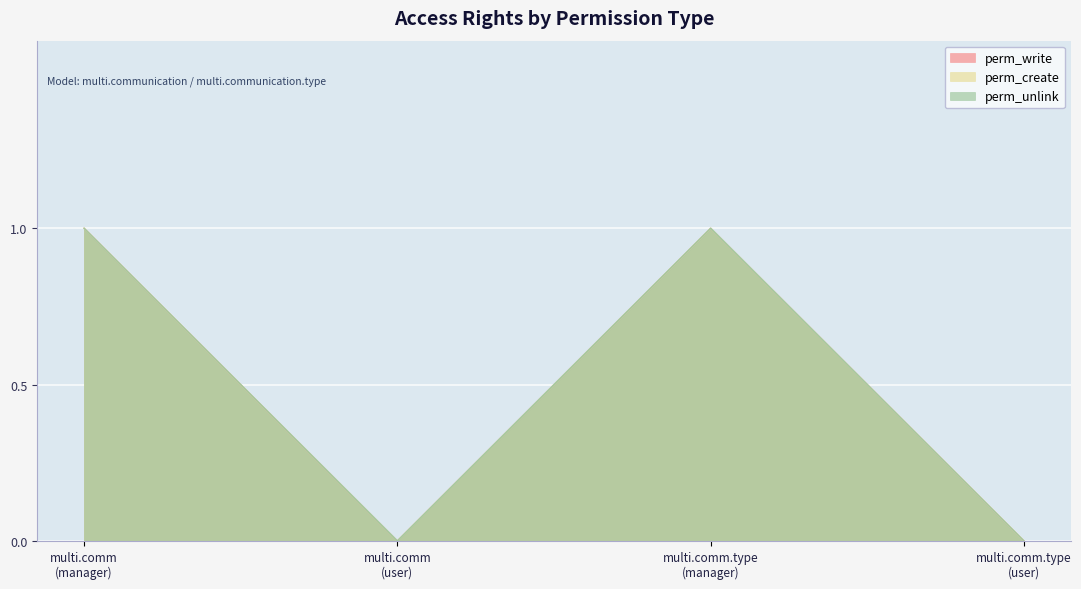

What are all the series names shown in the legend?

perm_write, perm_create, perm_unlink